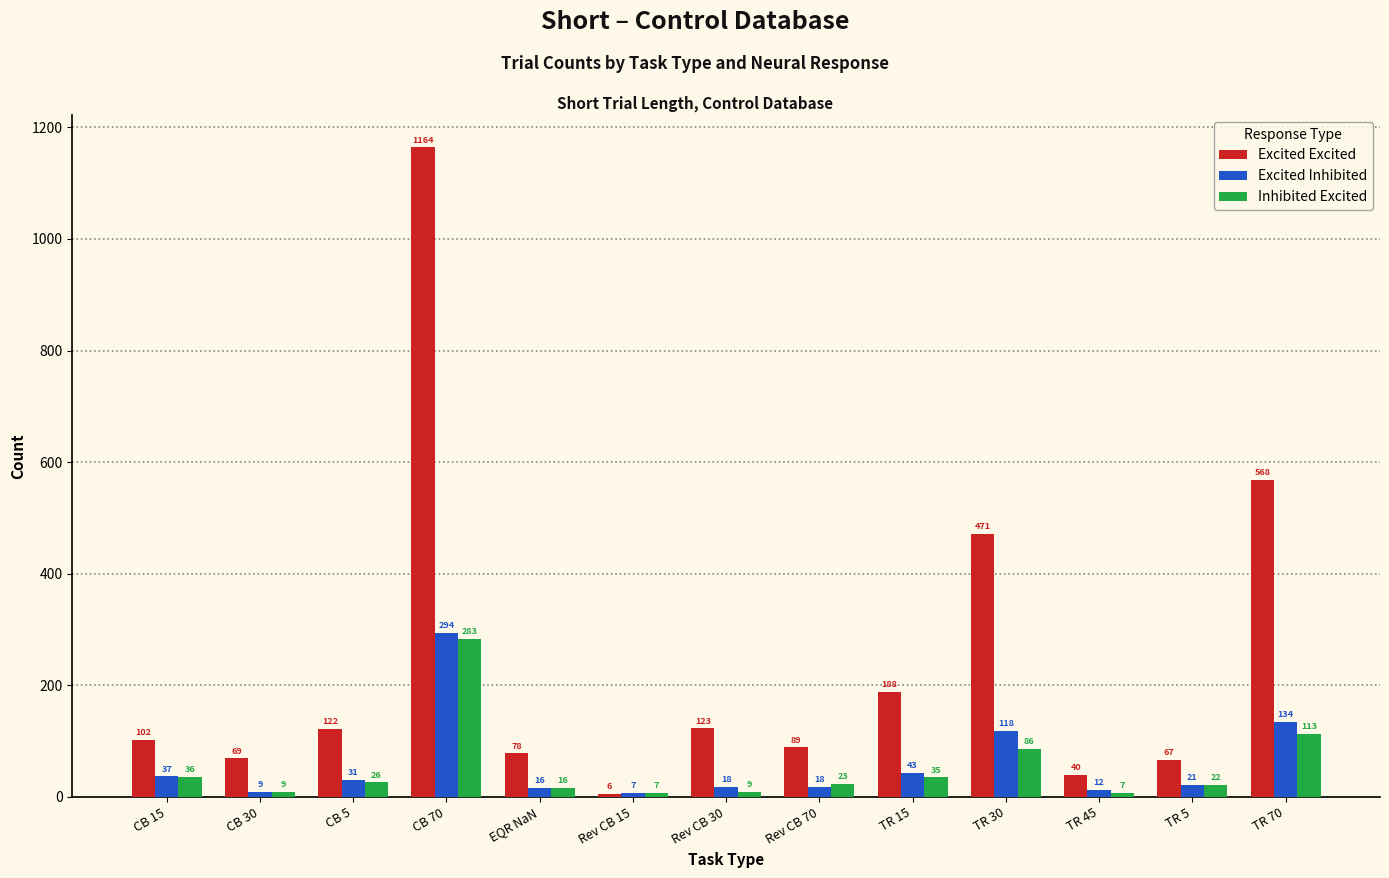

Reading left to right, transcribe all the data shown in this chart.

Excited Excited: 102	69	122	1164	78	6	123	89	188	471	40	67	568
Excited Inhibited: 37	9	31	294	16	7	18	18	43	118	12	21	134
Inhibited Excited: 36	9	26	283	16	7	9	23	35	86	7	22	113